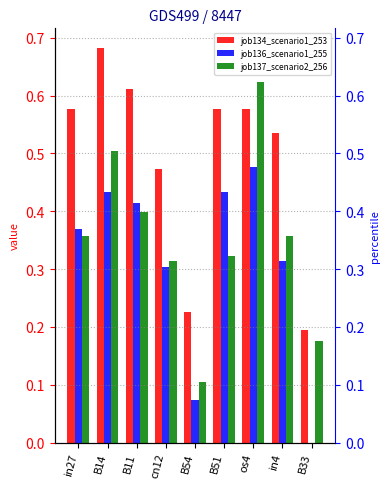

Is it true that job136_scenario1_255 equals 0.1 at B54?

True